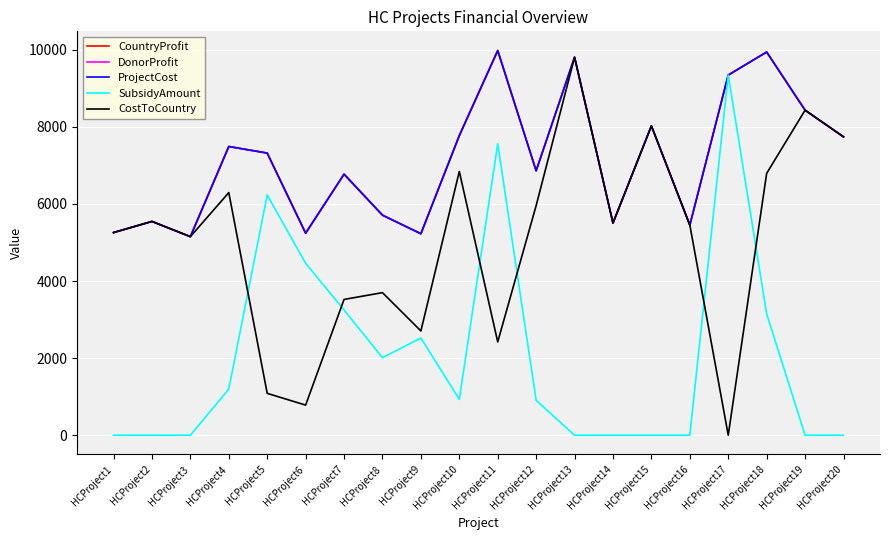

Reading left to right, extract all data points from this chart.

CountryProfit: HCProject1=5258.0	HCProject2=5547.0	HCProject3=5152.0	HCProject4=7491.0	HCProject5=7321.0	HCProject6=5242.0	HCProject7=6773.0	HCProject8=5710.0	HCProject9=5228.0	HCProject10=7774.0	HCProject11=9981.0	HCProject12=6862.0	HCProject13=9807.0	HCProject14=5506.0	HCProject15=8026.0	HCProject16=5453.0	HCProject17=9345.0	HCProject18=9943.0	HCProject19=8434.0	HCProject20=7742.0
DonorProfit: HCProject1=5258.0	HCProject2=5547.0	HCProject3=5152.0	HCProject4=7491.0	HCProject5=7321.0	HCProject6=5242.0	HCProject7=6773.0	HCProject8=5710.0	HCProject9=5228.0	HCProject10=7774.0	HCProject11=9981.0	HCProject12=6862.0	HCProject13=9807.0	HCProject14=5506.0	HCProject15=8026.0	HCProject16=5453.0	HCProject17=9345.0	HCProject18=9943.0	HCProject19=8434.0	HCProject20=7742.0
ProjectCost: HCProject1=5258.0	HCProject2=5547.0	HCProject3=5152.0	HCProject4=7491.0	HCProject5=7321.0	HCProject6=5242.0	HCProject7=6773.0	HCProject8=5710.0	HCProject9=5228.0	HCProject10=7774.0	HCProject11=9981.0	HCProject12=6862.0	HCProject13=9807.0	HCProject14=5506.0	HCProject15=8026.0	HCProject16=5453.0	HCProject17=9345.0	HCProject18=9943.0	HCProject19=8434.0	HCProject20=7742.0
SubsidyAmount: HCProject1=0.0	HCProject2=0.0	HCProject3=0.0	HCProject4=1195.4	HCProject5=6234.7	HCProject6=4461.0	HCProject7=3249.9	HCProject8=2010.5	HCProject9=2522.6	HCProject10=930.1	HCProject11=7560.9	HCProject12=903.5	HCProject13=0.0	HCProject14=0.0	HCProject15=0.0	HCProject16=0.0	HCProject17=9345.0	HCProject18=3148.0	HCProject19=0.0	HCProject20=0.0
CostToCountry: HCProject1=5258.0	HCProject2=5547.0	HCProject3=5152.0	HCProject4=6295.6	HCProject5=1086.3	HCProject6=781.0	HCProject7=3523.1	HCProject8=3699.5	HCProject9=2705.4	HCProject10=6843.9	HCProject11=2420.1	HCProject12=5958.5	HCProject13=9807.0	HCProject14=5506.0	HCProject15=8026.0	HCProject16=5453.0	HCProject17=0.0	HCProject18=6795.0	HCProject19=8434.0	HCProject20=7742.0